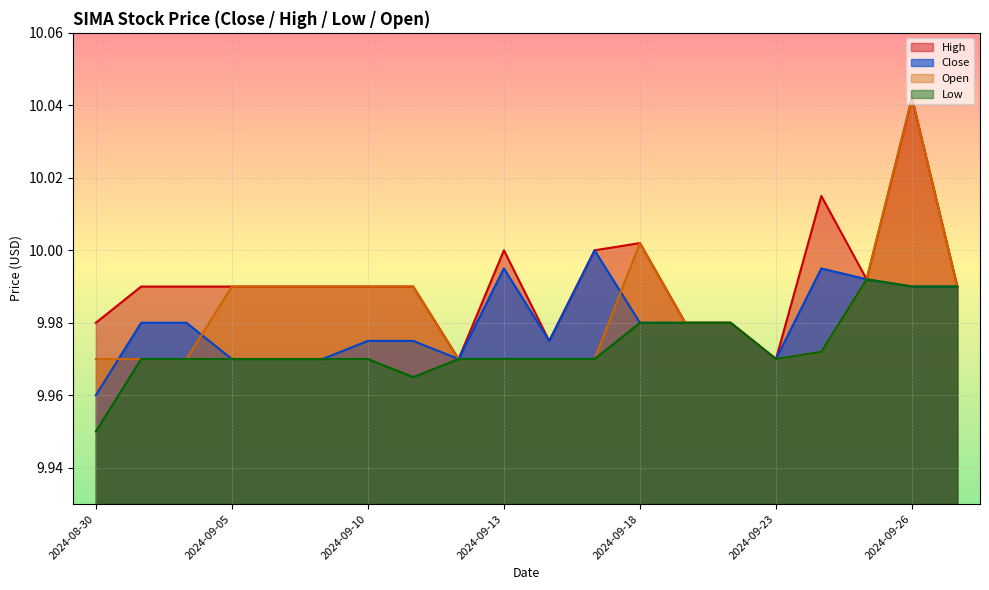

Reading right to left, list all the values displayed in this chart.

Close: 2024-09-27=10.0	2024-09-26=10.0	2024-09-25=10.0	2024-09-24=10.0	2024-09-23=10.0	2024-09-20=10.0	2024-09-19=10.0	2024-09-18=10.0	2024-09-17=10.0	2024-09-16=10.0	2024-09-13=10.0	2024-09-12=10.0	2024-09-11=10.0	2024-09-10=10.0	2024-09-09=10.0	2024-09-06=10.0	2024-09-05=10.0	2024-09-04=10.0	2024-09-03=10.0	2024-08-30=10.0
High: 2024-09-27=10.0	2024-09-26=10.0	2024-09-25=10.0	2024-09-24=10.0	2024-09-23=10.0	2024-09-20=10.0	2024-09-19=10.0	2024-09-18=10.0	2024-09-17=10.0	2024-09-16=10.0	2024-09-13=10.0	2024-09-12=10.0	2024-09-11=10.0	2024-09-10=10.0	2024-09-09=10.0	2024-09-06=10.0	2024-09-05=10.0	2024-09-04=10.0	2024-09-03=10.0	2024-08-30=10.0
Low: 2024-09-27=10.0	2024-09-26=10.0	2024-09-25=10.0	2024-09-24=10.0	2024-09-23=10.0	2024-09-20=10.0	2024-09-19=10.0	2024-09-18=10.0	2024-09-17=10.0	2024-09-16=10.0	2024-09-13=10.0	2024-09-12=10.0	2024-09-11=10.0	2024-09-10=10.0	2024-09-09=10.0	2024-09-06=10.0	2024-09-05=10.0	2024-09-04=10.0	2024-09-03=10.0	2024-08-30=9.9
Open: 2024-09-27=10.0	2024-09-26=10.0	2024-09-25=10.0	2024-09-24=10.0	2024-09-23=10.0	2024-09-20=10.0	2024-09-19=10.0	2024-09-18=10.0	2024-09-17=10.0	2024-09-16=10.0	2024-09-13=10.0	2024-09-12=10.0	2024-09-11=10.0	2024-09-10=10.0	2024-09-09=10.0	2024-09-06=10.0	2024-09-05=10.0	2024-09-04=10.0	2024-09-03=10.0	2024-08-30=10.0